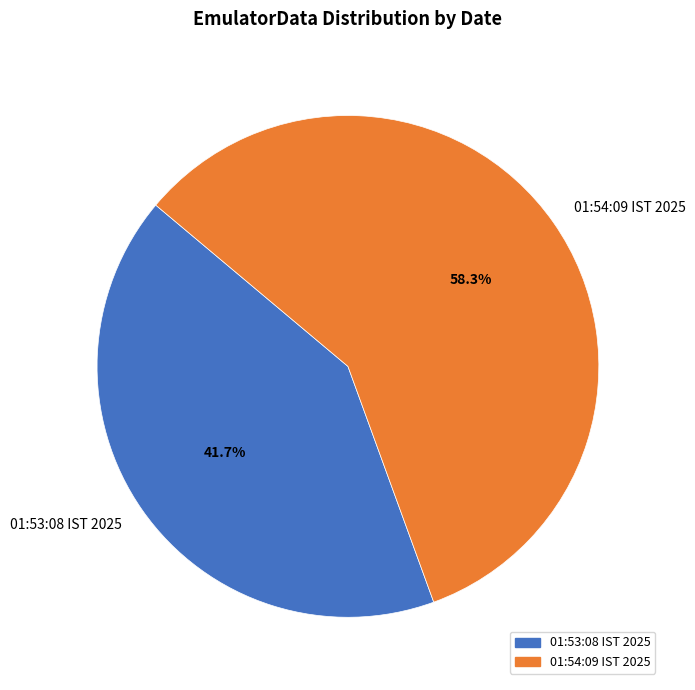

What is the ratio of the value at 01:53:08 IST 2025 to the value at 01:54:09 IST 2025?

0.7